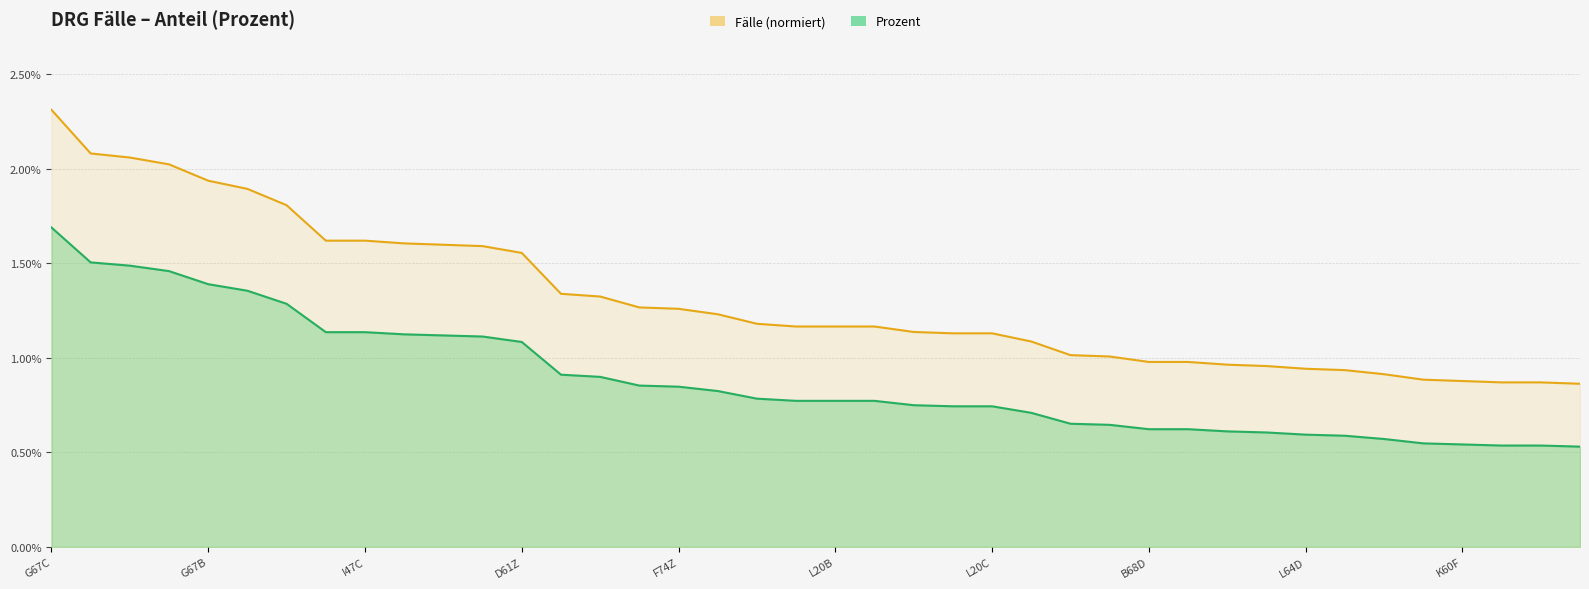

True or false: Prozent and Faelle_norm cross at least once.

False